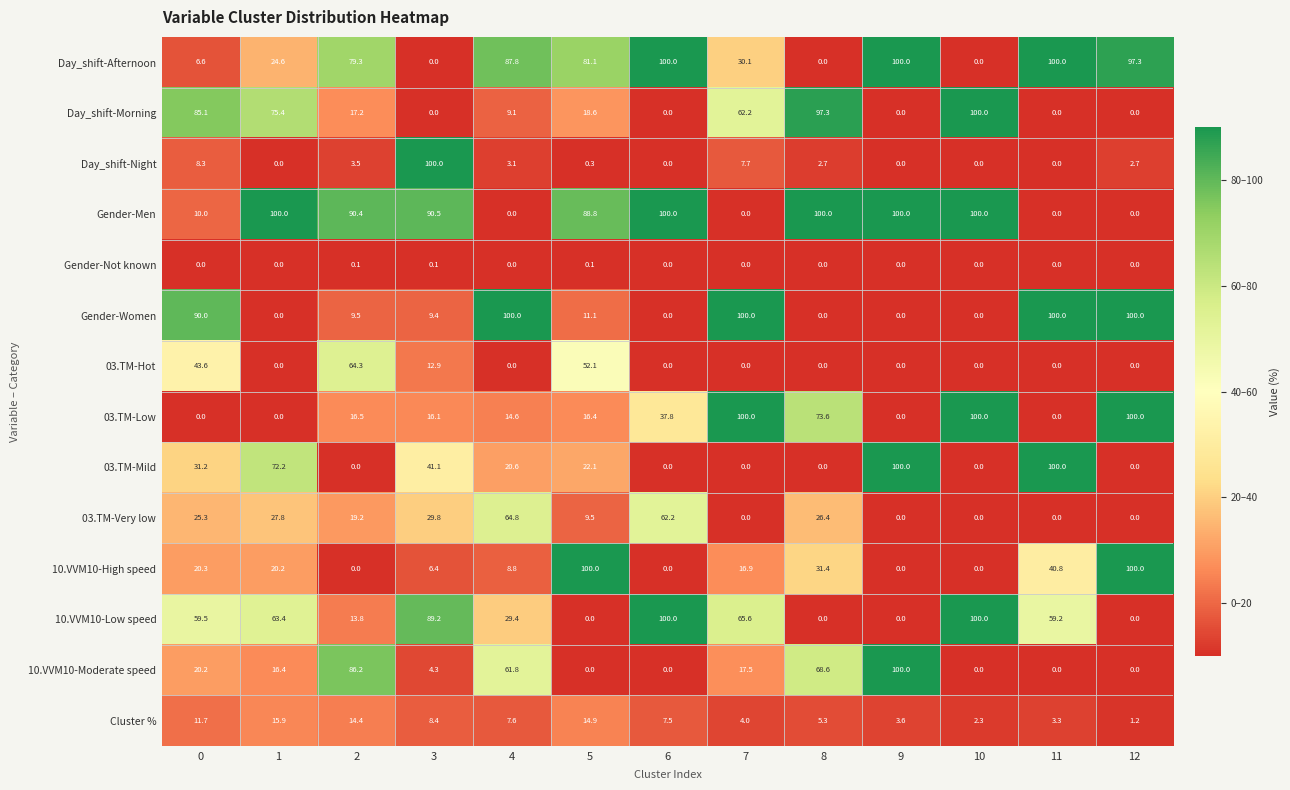

What is the sum of all 10.VVM10-High speed values?

344.8